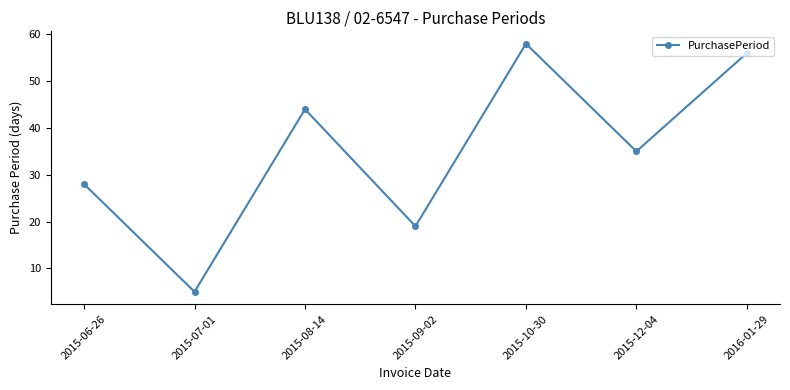

True or false: the data shows 28 at 2015-06-26.

True